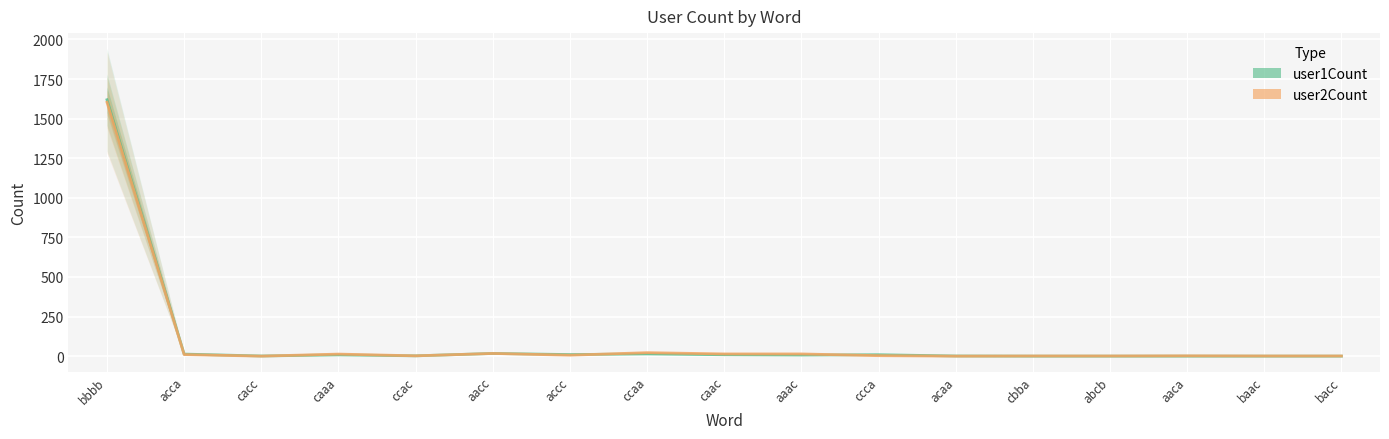

True or false: user2Count and user1Count intersect in this chart.

True